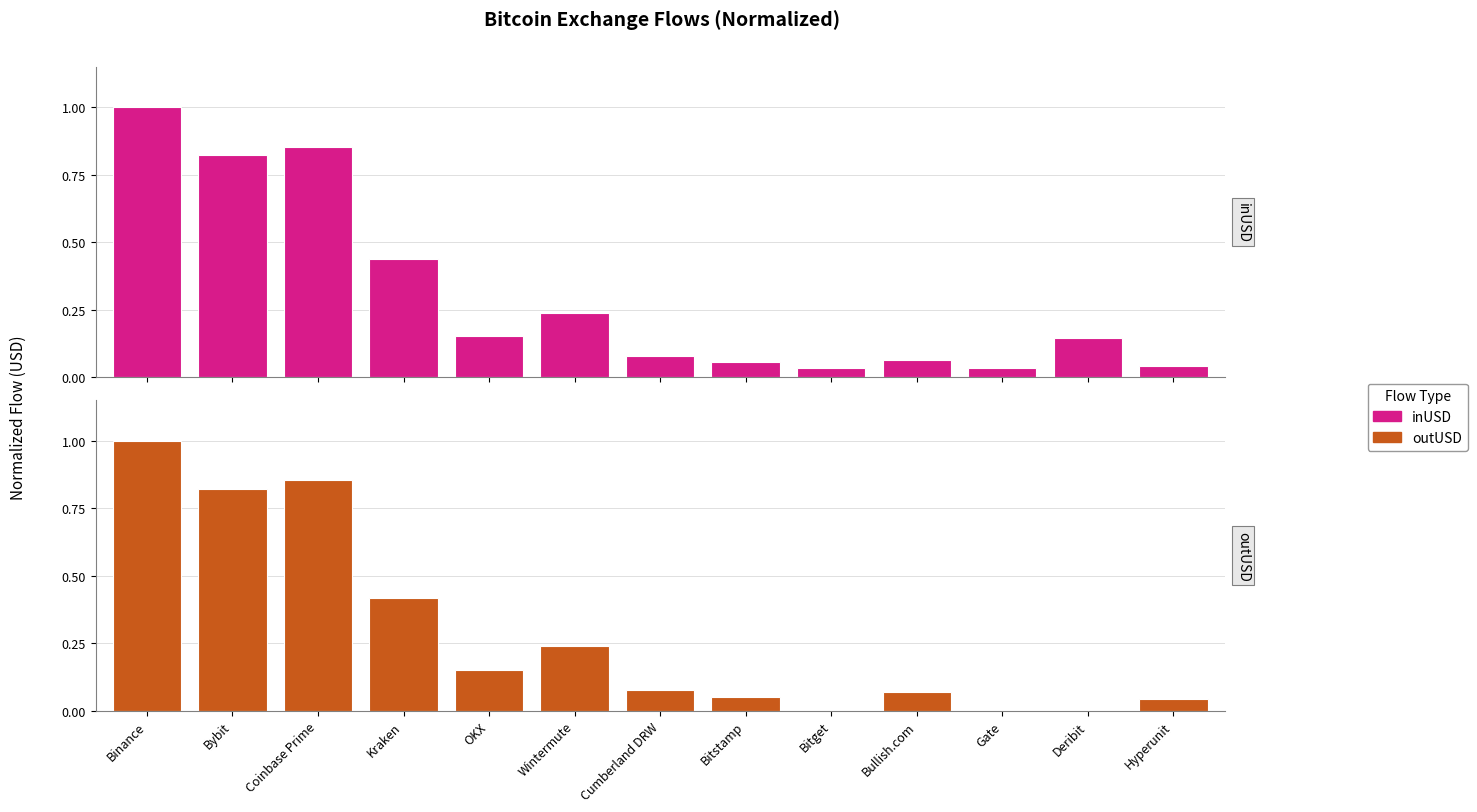

Rank the series by their average value, from lowest to highest.

outUSD, inUSD